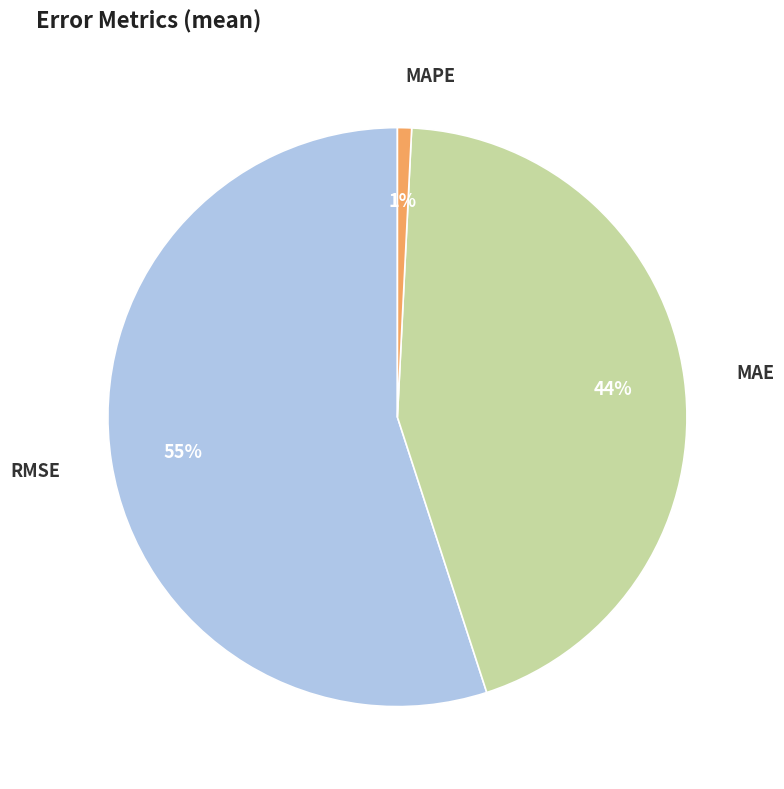

The MAE slice represents 33% of the pie. True or false?

False